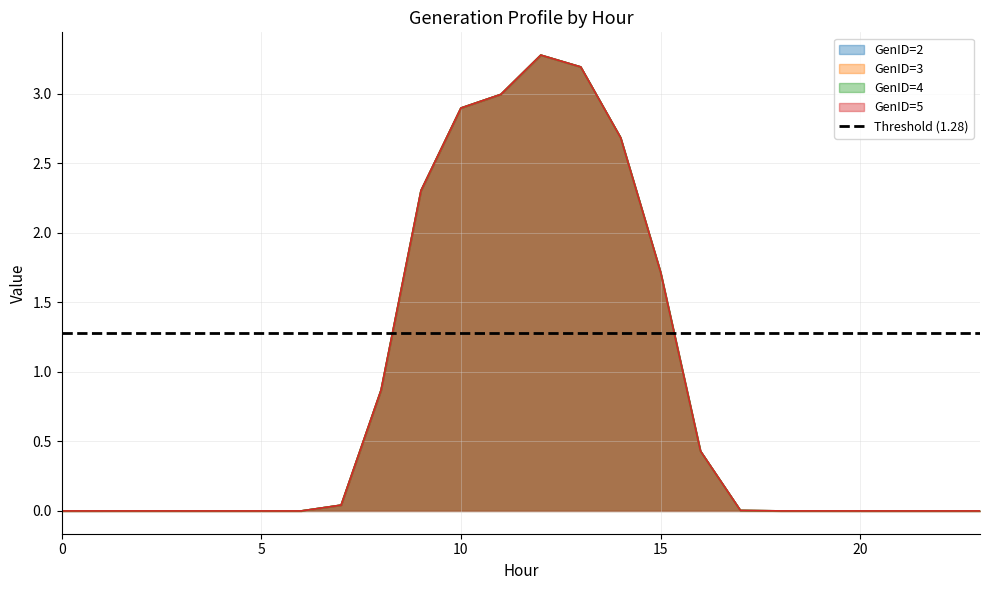

Rank the series at 15 from lowest to highest value.

GenID=2, GenID=3, GenID=4, GenID=5